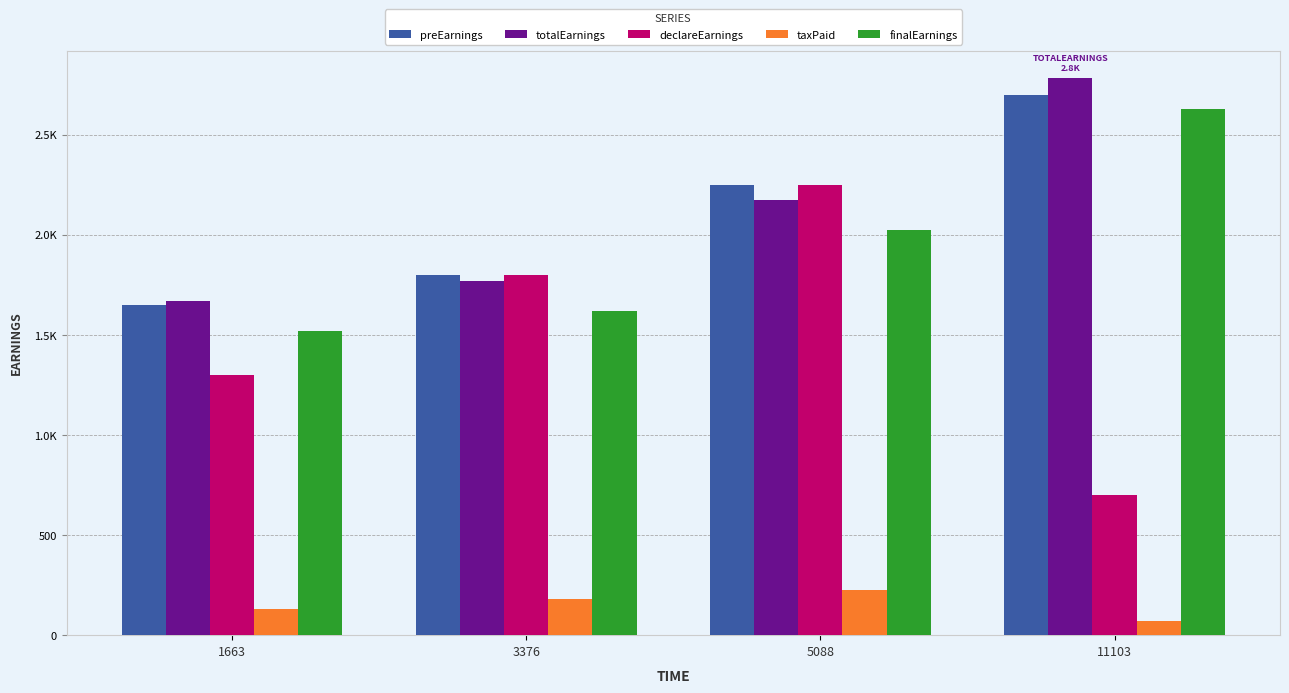

Count the number of categories in the chart.

4